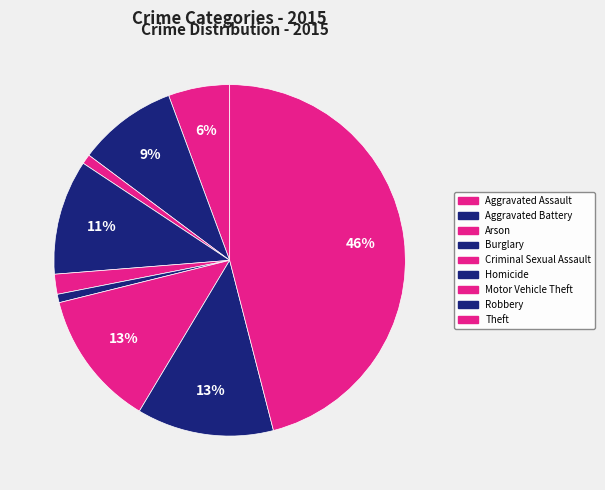

To the nearest percent, what is the difference between the largest and smallest slice percentages?

45%